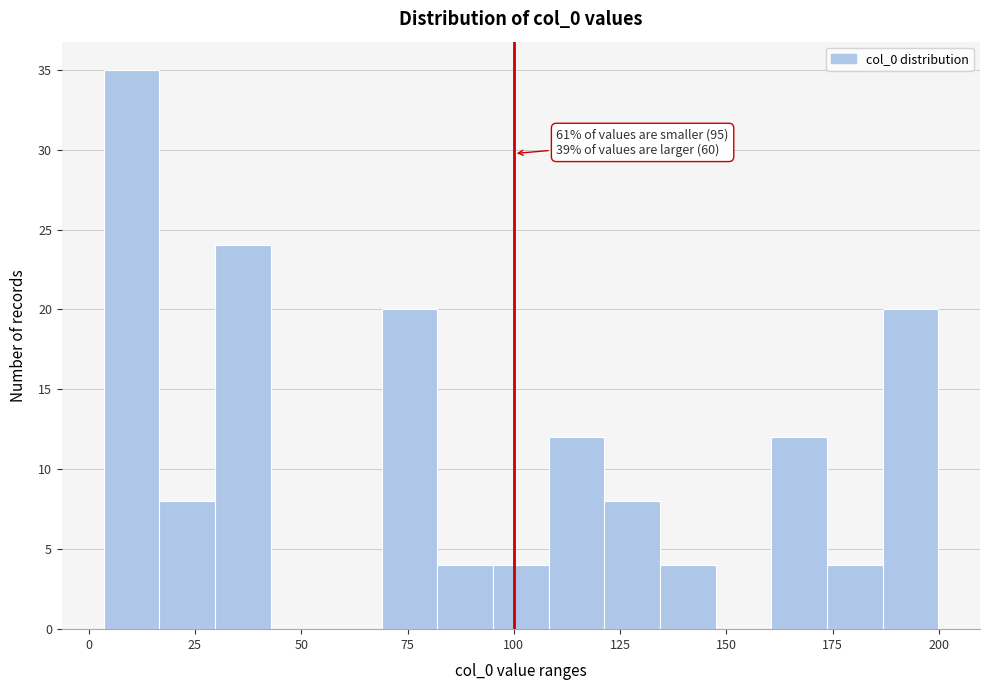

Read against the x-axis, roughly where is the centre of the tallest bar?

10